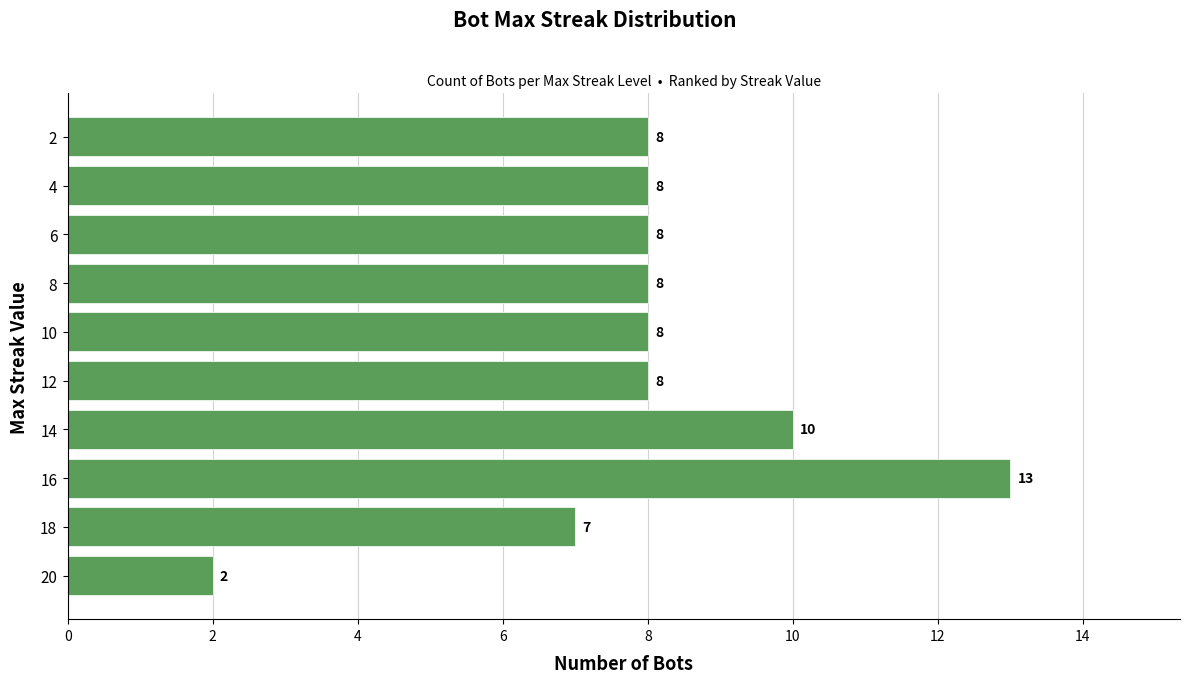

Between 6 and 14, which is larger?

14